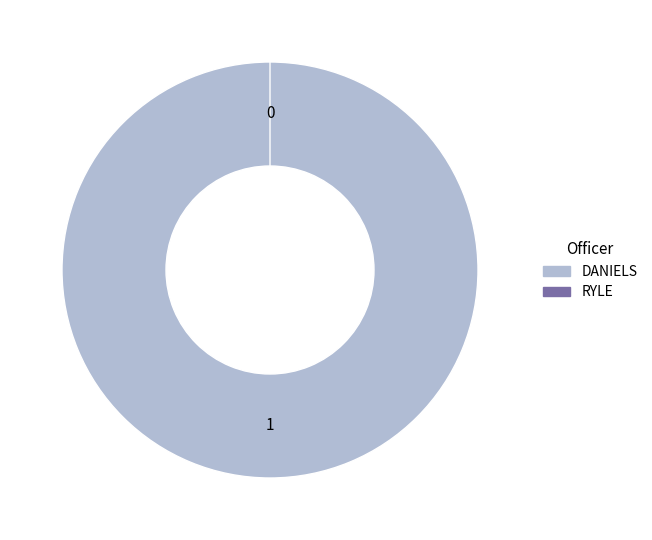

To the nearest percent, what is the combined percentage of DANIELS and RYLE?

100%